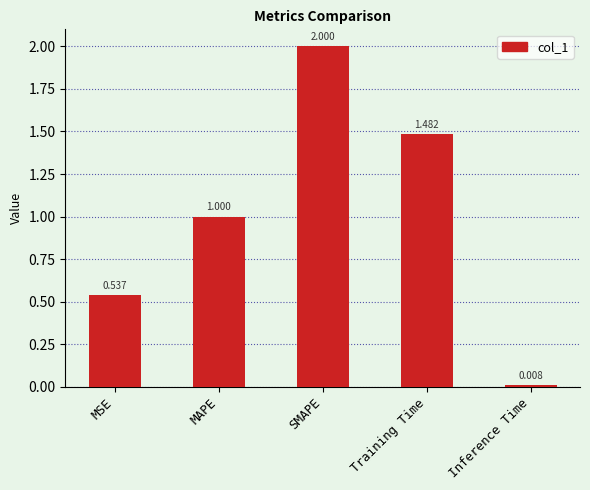

Where is the data nearest to the value 1?

MAPE